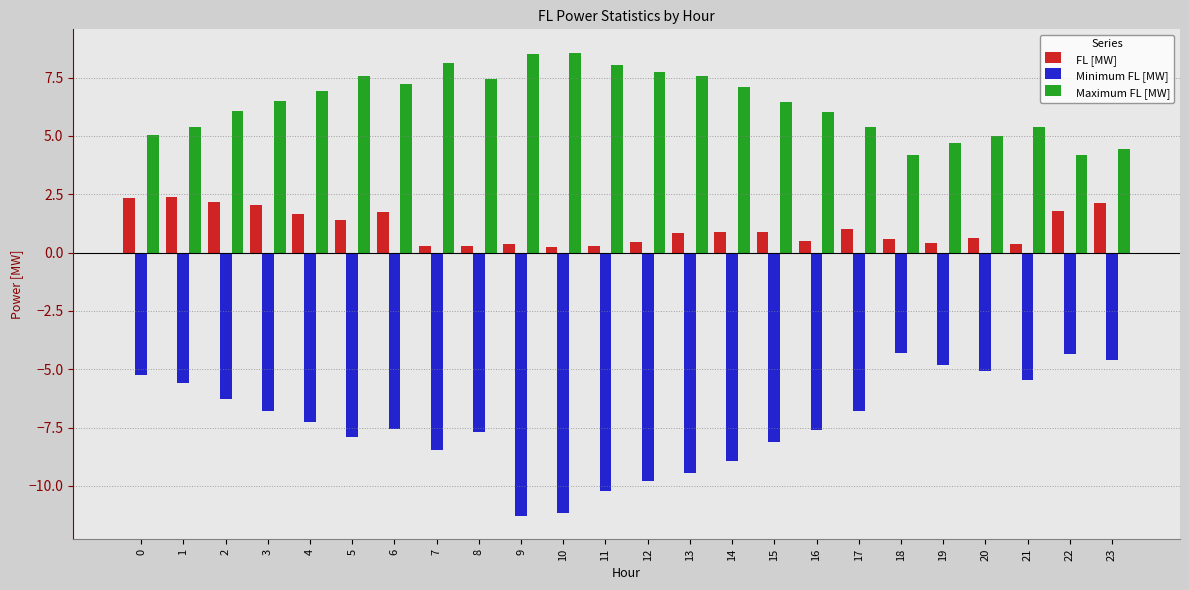

How many categories are shown in the chart?

24